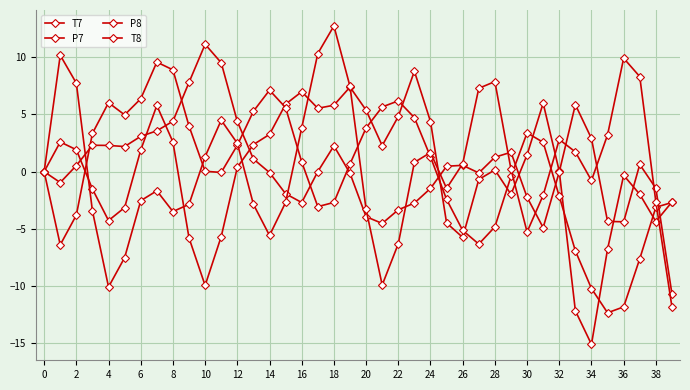

How many lines are shown in the chart?

4